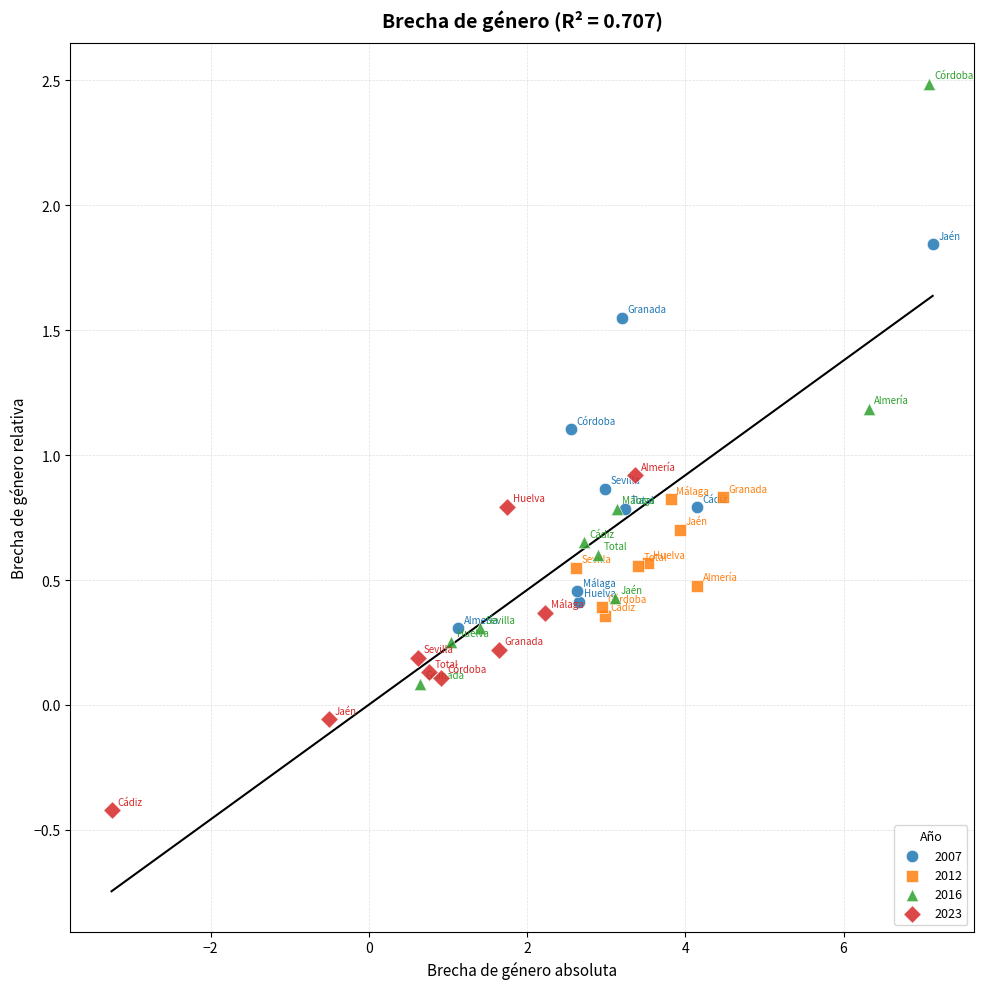

Which series has the largest Y range (max minus min)?

2016